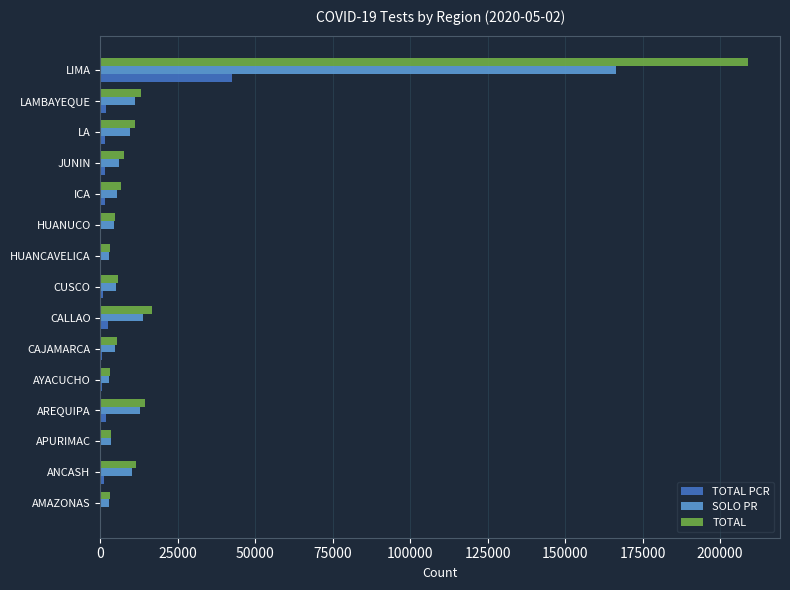

Which category has the highest value across all series?

LIMA